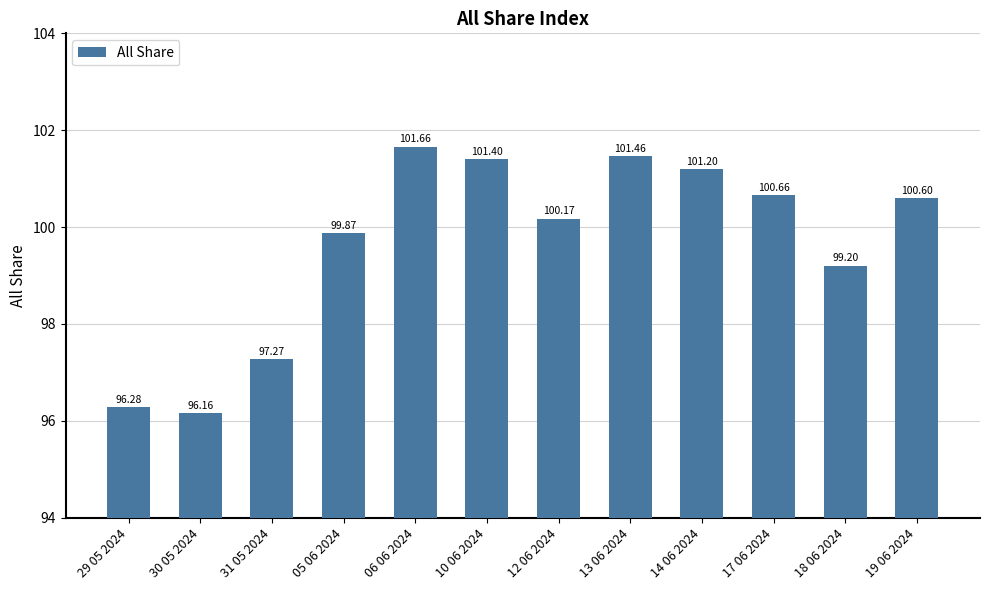

Rank the categories by value from highest to lowest.

06 06 2024, 13 06 2024, 10 06 2024, 14 06 2024, 17 06 2024, 19 06 2024, 12 06 2024, 05 06 2024, 18 06 2024, 31 05 2024, 29 05 2024, 30 05 2024